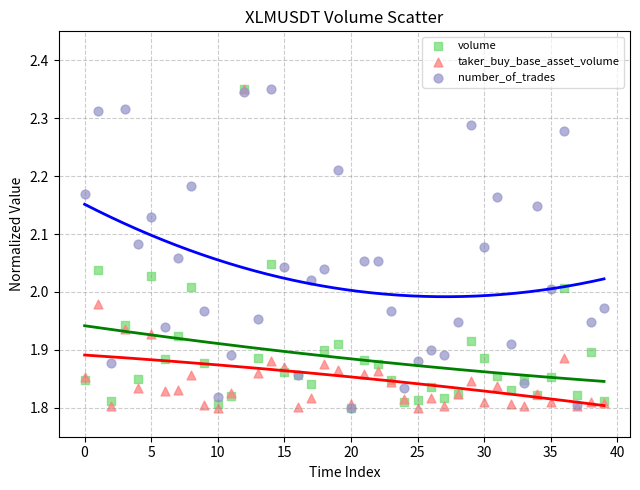

What are all the series names shown in the legend?

volume, taker_buy_base_asset_volume, number_of_trades